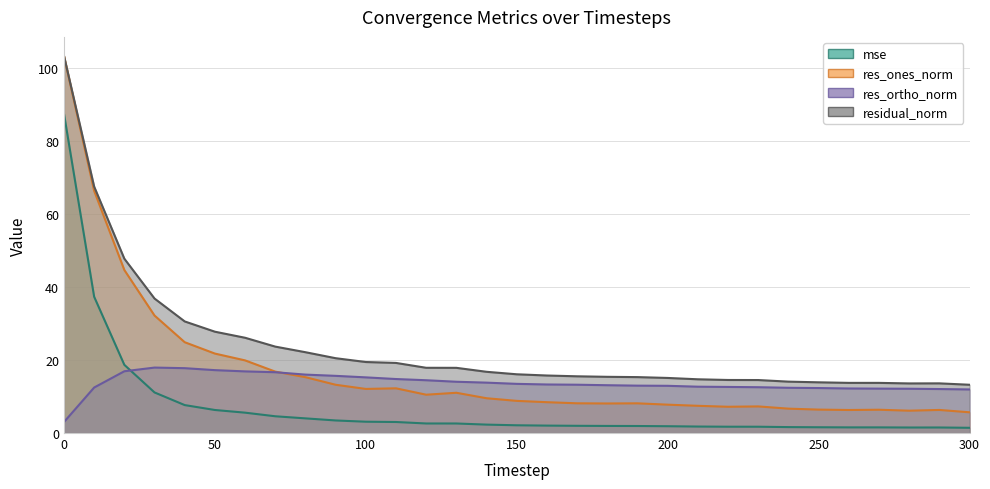

Reading left to right, list all the values displayed in this chart.

mse: 0=87.4	10=37.3	20=18.7	30=11.1	40=7.6	50=6.3	60=5.6	70=4.6	80=4.0	90=3.4	100=3.1	110=3.0	120=2.6	130=2.6	140=2.3	150=2.1	160=2.0	170=2.0	180=1.9	190=1.9	200=1.9	210=1.8	220=1.7	230=1.7	240=1.6	250=1.6	260=1.5	270=1.5	280=1.5	290=1.5	300=1.4
res_ones_norm: 0=103.2	10=66.3	20=44.6	30=32.2	40=24.9	50=21.8	60=19.9	70=16.8	80=15.3	90=13.2	100=12.1	110=12.2	120=10.5	130=11.0	140=9.5	150=8.8	160=8.4	170=8.1	180=8.1	190=8.1	200=7.8	210=7.5	220=7.2	230=7.3	240=6.7	250=6.4	260=6.3	270=6.4	280=6.1	290=6.3	300=5.7
res_ortho_norm: 0=3.0	10=12.5	20=16.9	30=17.9	40=17.8	50=17.2	60=16.9	70=16.6	80=16.0	90=15.7	100=15.2	110=14.8	120=14.5	130=14.0	140=13.8	150=13.5	160=13.3	170=13.2	180=13.1	190=13.0	200=12.9	210=12.7	220=12.6	230=12.5	240=12.4	250=12.3	260=12.2	270=12.2	280=12.1	290=12.0	300=11.9
residual_norm: 0=103.3	10=67.5	20=47.7	30=36.8	40=30.5	50=27.7	60=26.1	70=23.7	80=22.1	90=20.5	100=19.4	110=19.2	120=17.9	130=17.8	140=16.8	150=16.1	160=15.7	170=15.5	180=15.4	190=15.3	200=15.1	210=14.7	220=14.5	230=14.5	240=14.1	250=13.9	260=13.7	270=13.7	280=13.6	290=13.6	300=13.2